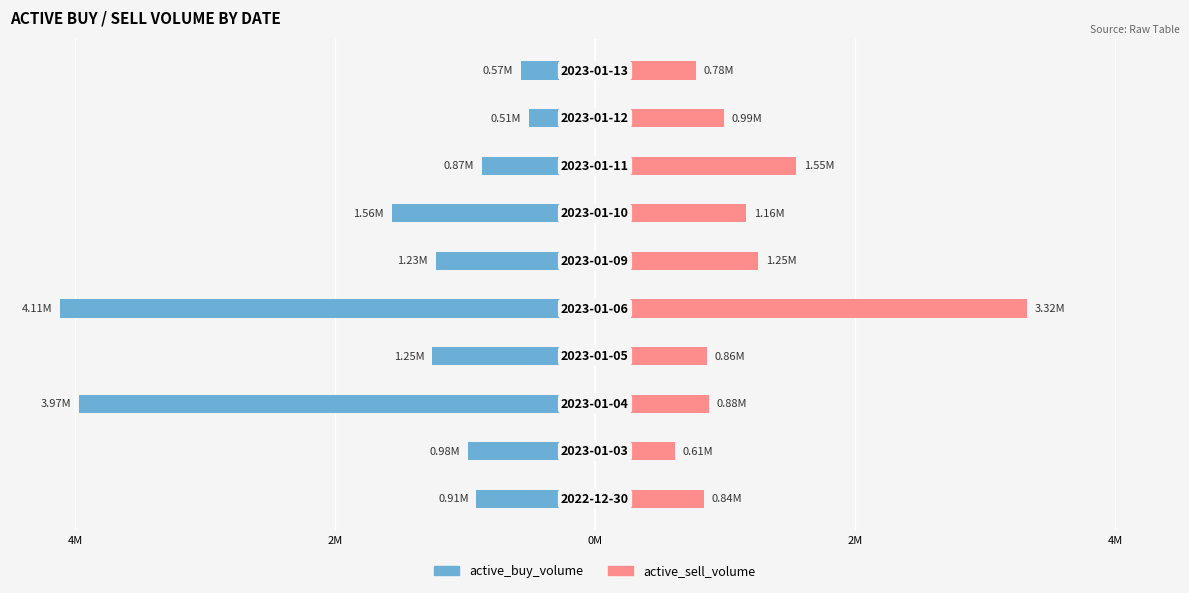

Which series has the widest spread of values?

active_buy_volume